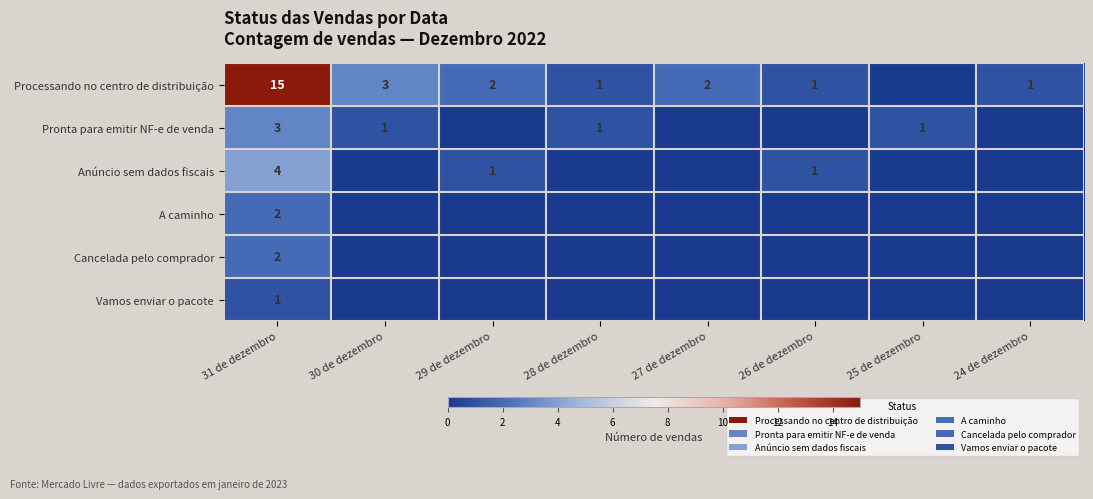

Is it true that Anúncio sem dados fiscais equals 1 at 26 de dezembro?

True